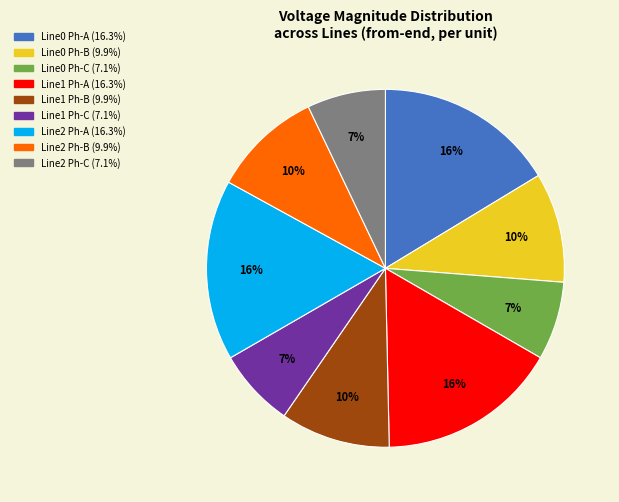

Does any single category account for the majority?

No